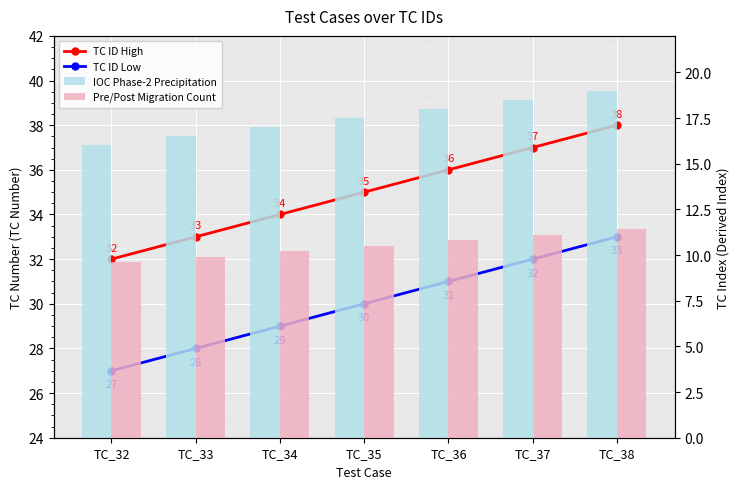

At TC_33, list the series in order from largest to smallest.

TC ID High, TC ID Low, IOC Phase-2 Precipitation, Pre/Post Migration Count